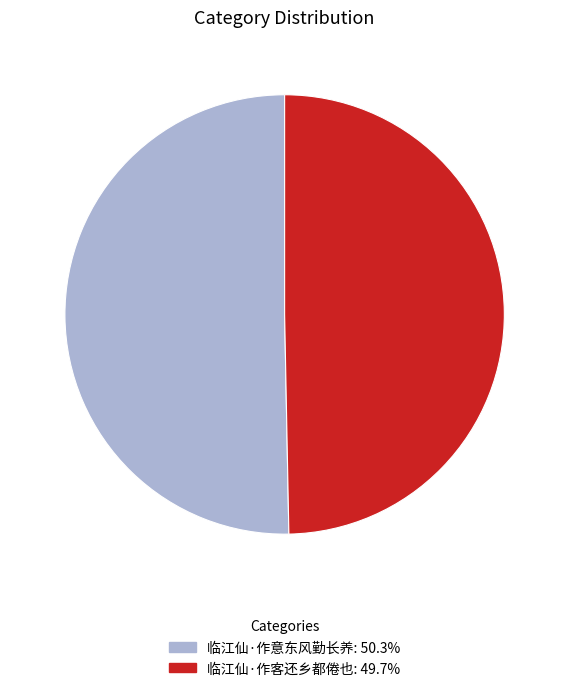

What is the smallest slice in the pie chart?

临江仙·作客还乡都倦也